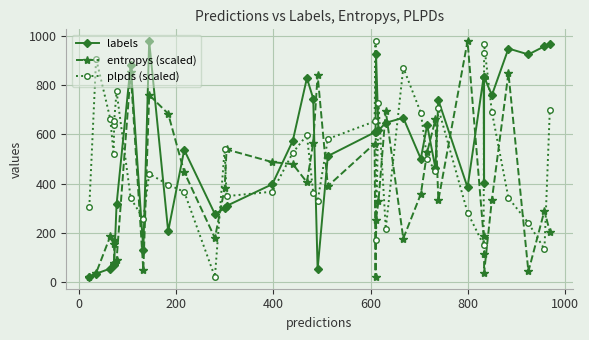

What is the highest value of the labels series?

978.0